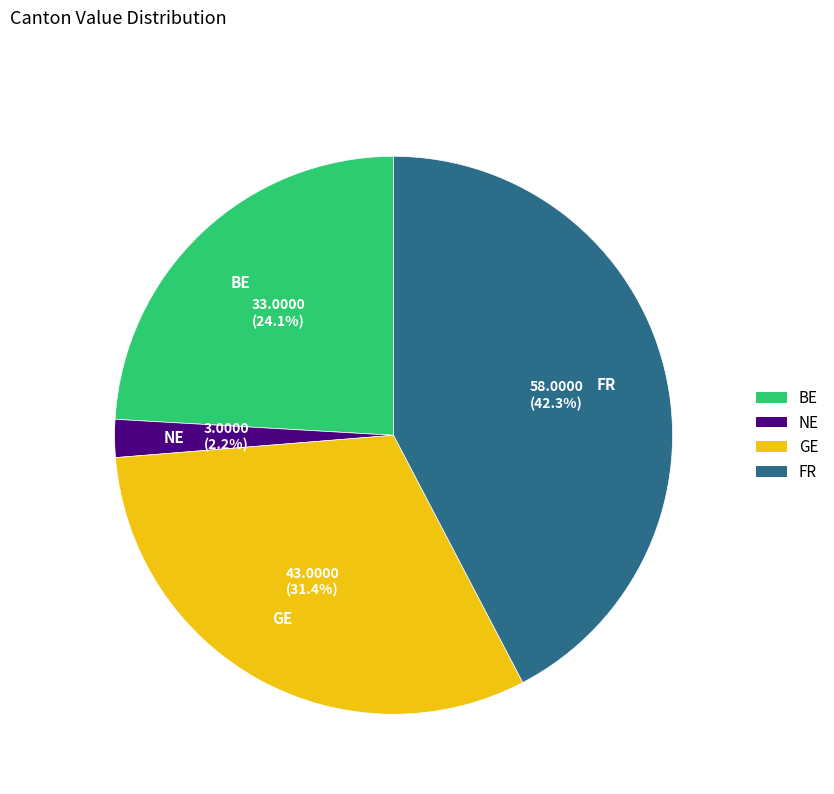

True or false: FR accounts for 17% of the total.

False